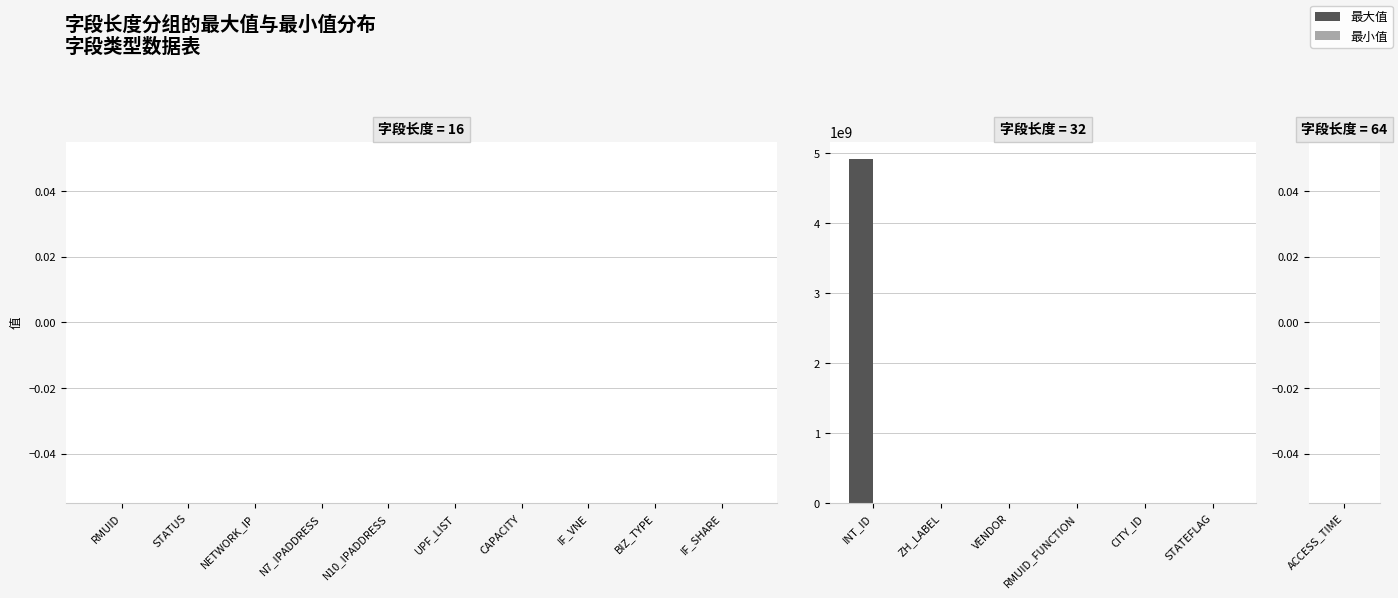

How many categories are shown in the chart?

6